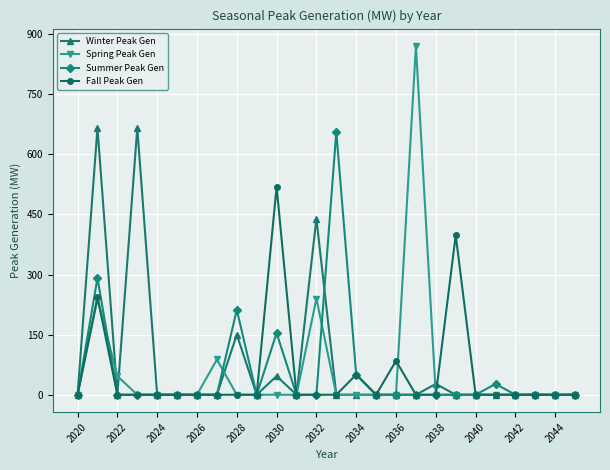

How many categories are shown in the chart?

26